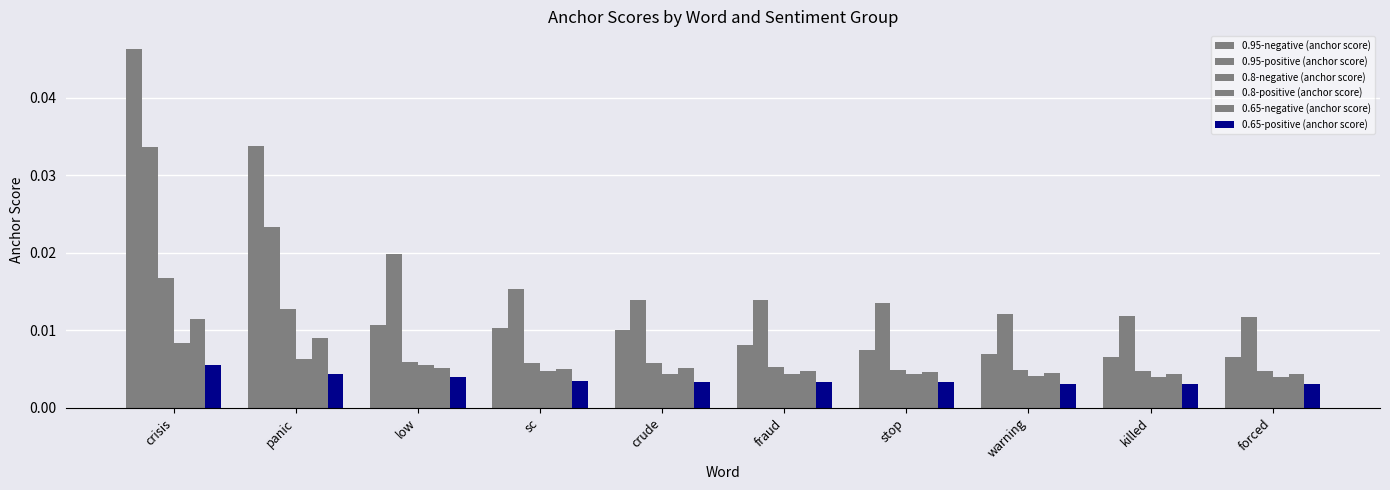

What is the label of the 7th bar from the right?

sc